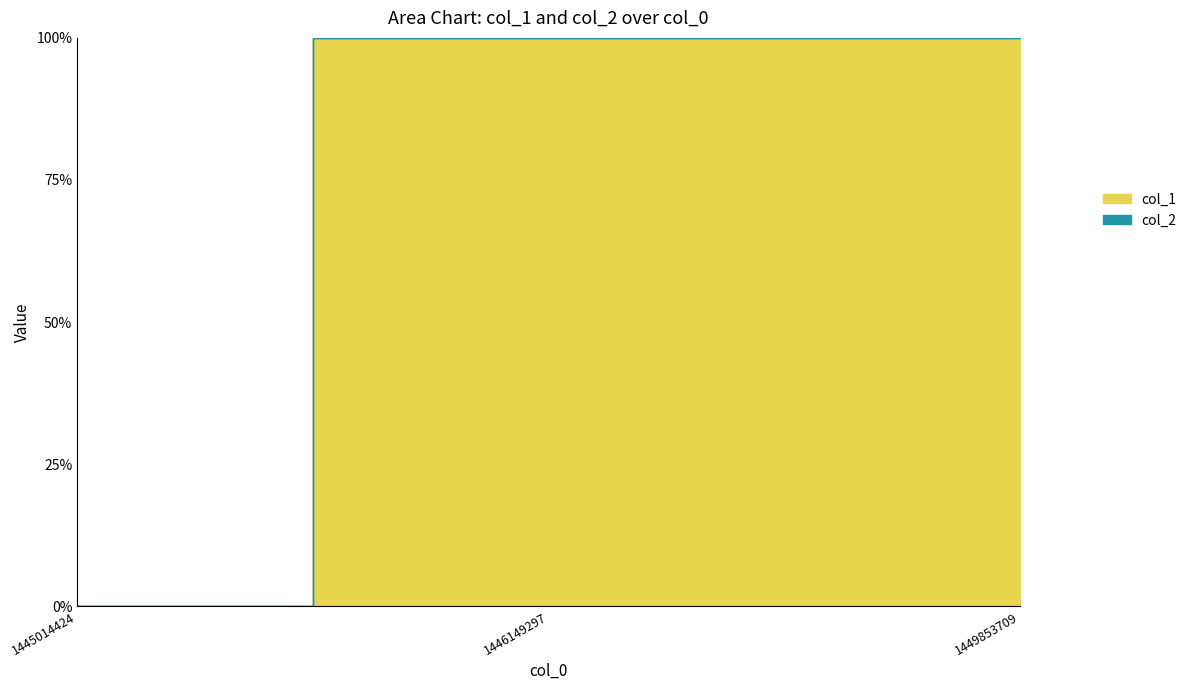

Rank the categories by value from lowest to highest.

1445014424, 1446149297, 1449853709